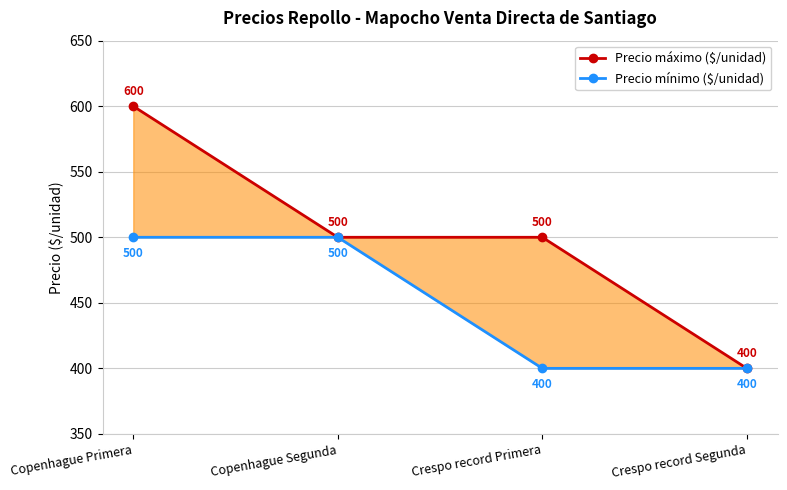

What is the value of the Precio máximo ($/unidad) point at the 2nd from the left?

500